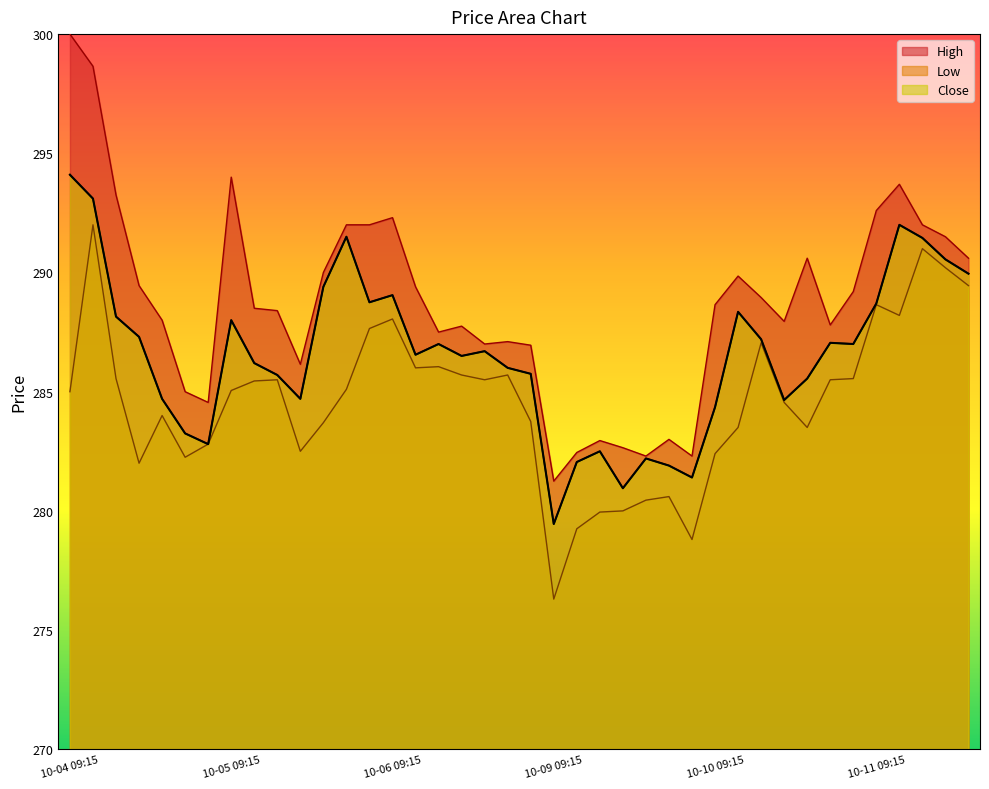

What is the total value across all series at 10-05 11:15?

859.6